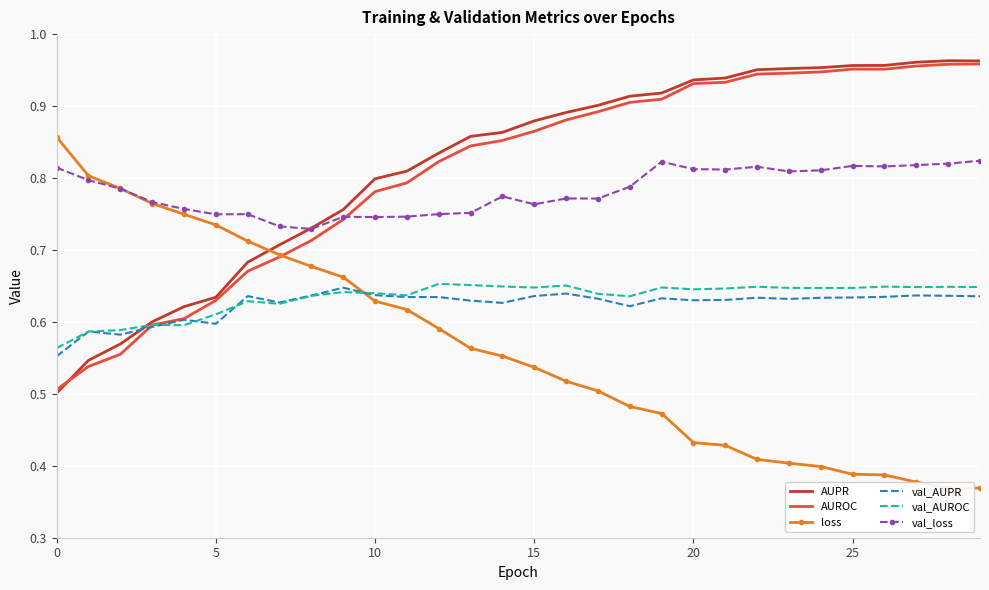

True or false: val_loss and val_AUPR intersect in this chart.

False